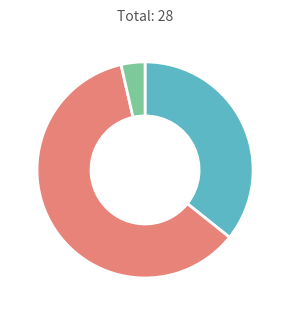

Is there a majority slice in this chart?

Yes